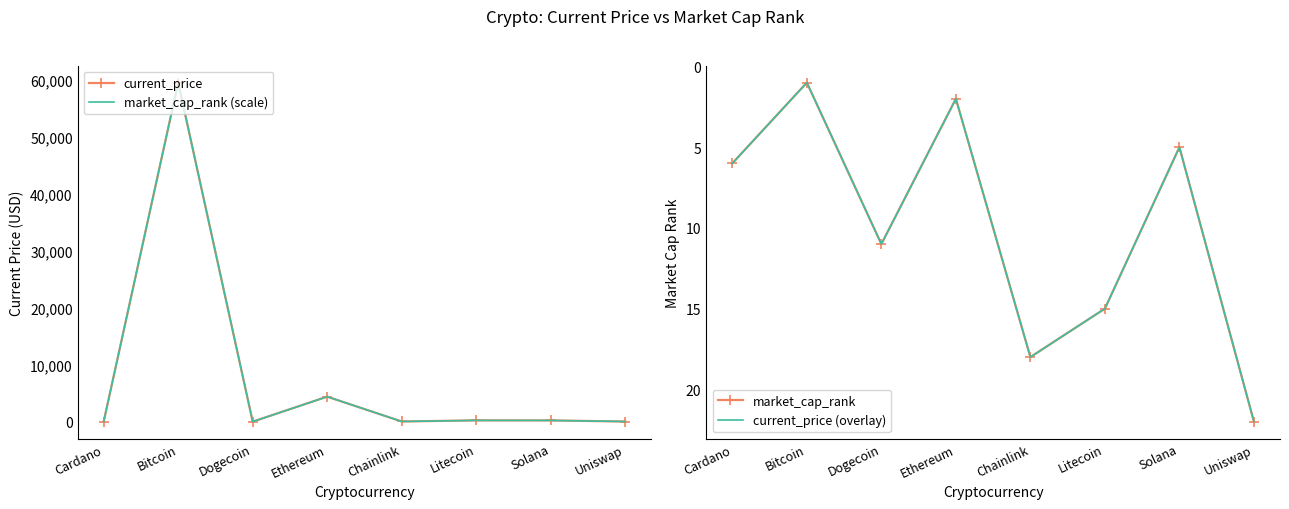

True or false: market_cap_rank and current_price (overlay) intersect in this chart.

False